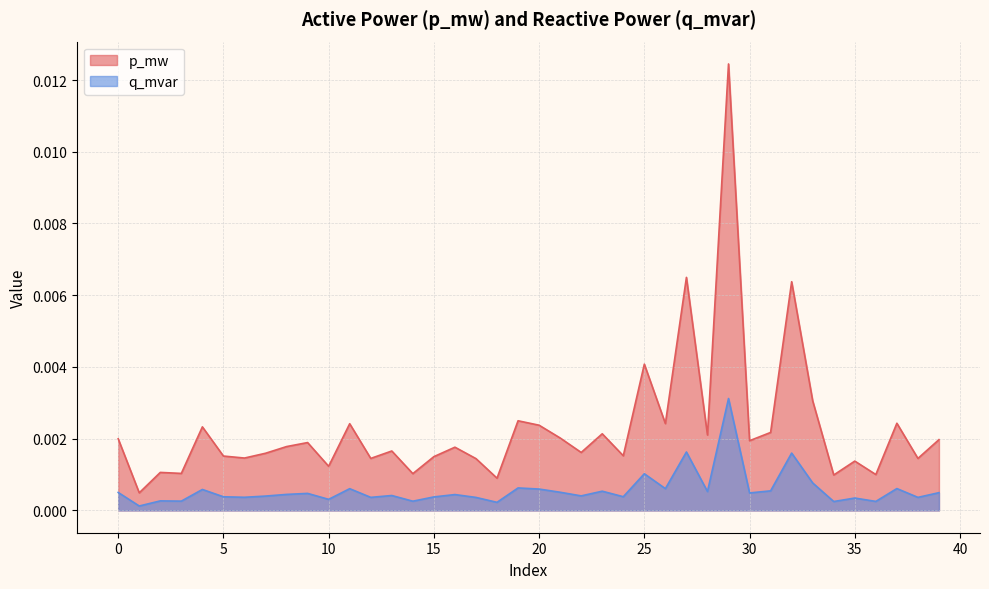

Rank the series by their average value, from highest to lowest.

p_mw, q_mvar